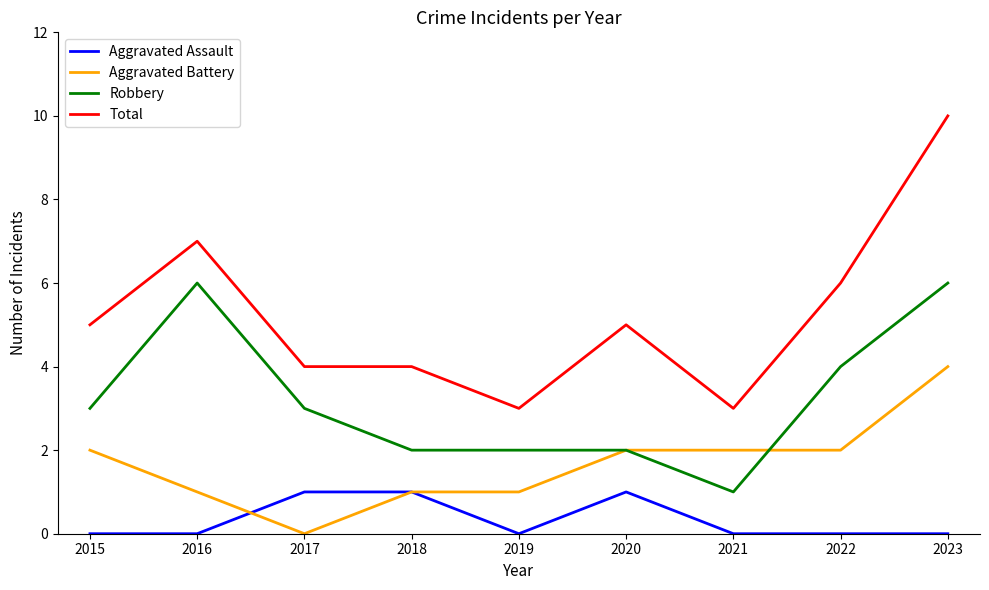

At 2022, list the series in order from smallest to largest.

Aggravated Assault, Aggravated Battery, Robbery, Total